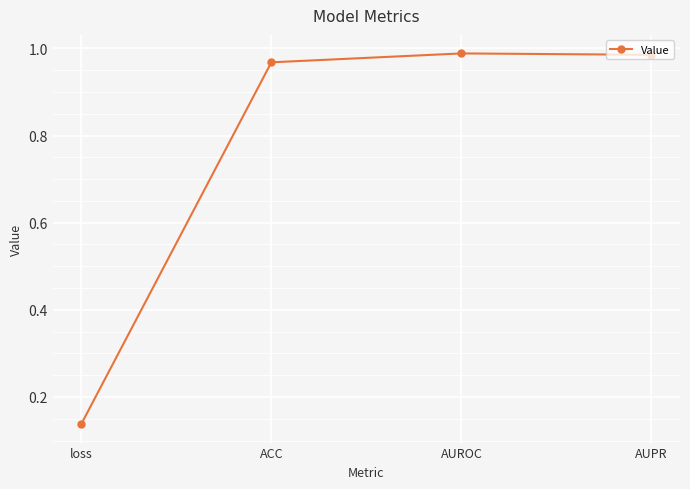

What is the label of the 3rd point from the right?

ACC